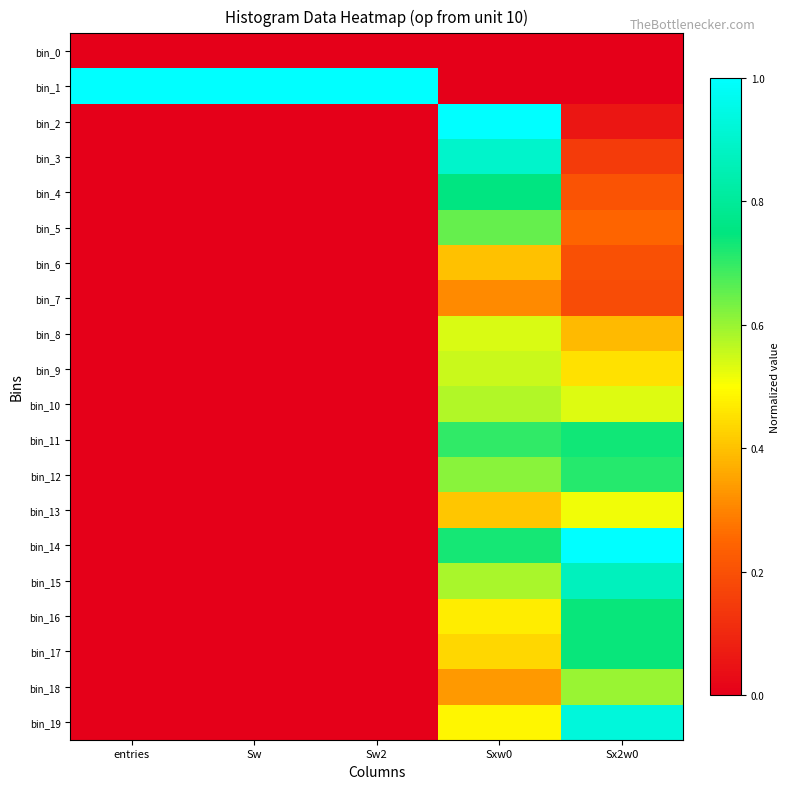

Reading left to right, extract all data points from this chart.

bin_0: entries=0.0	Sw=0.0	Sw2=0.0	Sxw0=0.0	Sx2w0=0.0
bin_1: entries=1.0	Sw=1.0	Sw2=1.0	Sxw0=0.0	Sx2w0=0.0
bin_2: entries=0.0	Sw=0.0	Sw2=0.0	Sxw0=1.0	Sx2w0=0.1
bin_3: entries=0.0	Sw=0.0	Sw2=0.0	Sxw0=0.9	Sx2w0=0.1
bin_4: entries=0.0	Sw=0.0	Sw2=0.0	Sxw0=0.8	Sx2w0=0.2
bin_5: entries=0.0	Sw=0.0	Sw2=0.0	Sxw0=0.7	Sx2w0=0.2
bin_6: entries=0.0	Sw=0.0	Sw2=0.0	Sxw0=0.4	Sx2w0=0.2
bin_7: entries=0.0	Sw=0.0	Sw2=0.0	Sxw0=0.3	Sx2w0=0.2
bin_8: entries=0.0	Sw=0.0	Sw2=0.0	Sxw0=0.5	Sx2w0=0.4
bin_9: entries=0.0	Sw=0.0	Sw2=0.0	Sxw0=0.6	Sx2w0=0.5
bin_10: entries=0.0	Sw=0.0	Sw2=0.0	Sxw0=0.6	Sx2w0=0.5
bin_11: entries=0.0	Sw=0.0	Sw2=0.0	Sxw0=0.7	Sx2w0=0.7
bin_12: entries=0.0	Sw=0.0	Sw2=0.0	Sxw0=0.6	Sx2w0=0.7
bin_13: entries=0.0	Sw=0.0	Sw2=0.0	Sxw0=0.4	Sx2w0=0.5
bin_14: entries=0.0	Sw=0.0	Sw2=0.0	Sxw0=0.7	Sx2w0=1.0
bin_15: entries=0.0	Sw=0.0	Sw2=0.0	Sxw0=0.6	Sx2w0=0.9
bin_16: entries=0.0	Sw=0.0	Sw2=0.0	Sxw0=0.5	Sx2w0=0.7
bin_17: entries=0.0	Sw=0.0	Sw2=0.0	Sxw0=0.4	Sx2w0=0.7
bin_18: entries=0.0	Sw=0.0	Sw2=0.0	Sxw0=0.3	Sx2w0=0.6
bin_19: entries=0.0	Sw=0.0	Sw2=0.0	Sxw0=0.5	Sx2w0=0.9